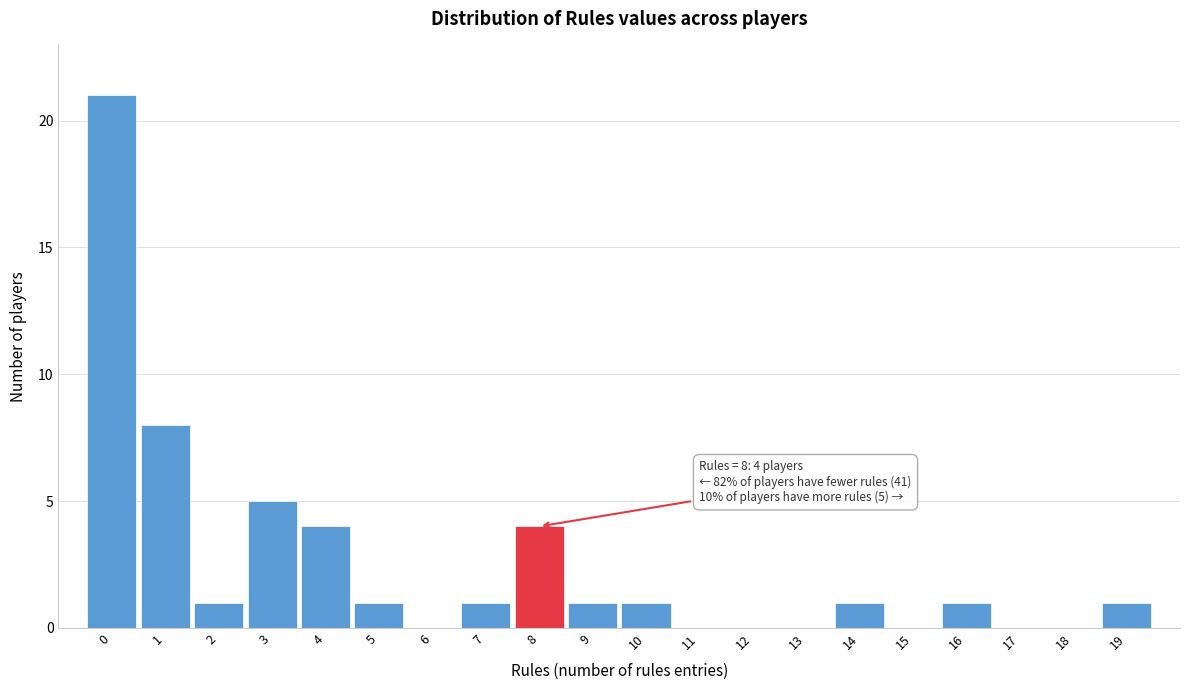

Over which range of the x-axis is the bar tallest?

-0.5 to 0.5